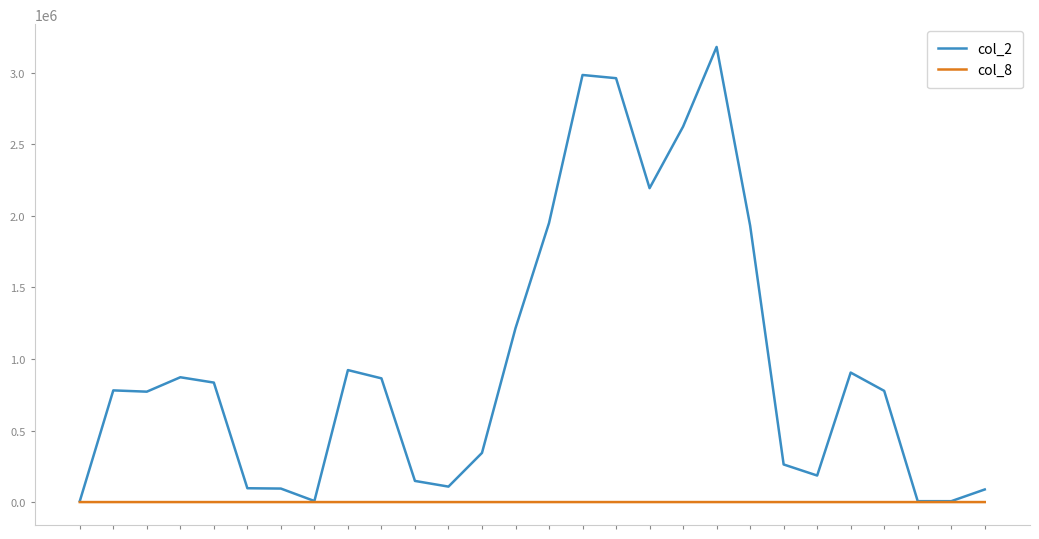

What is the maximum value shown in the chart?

3180360